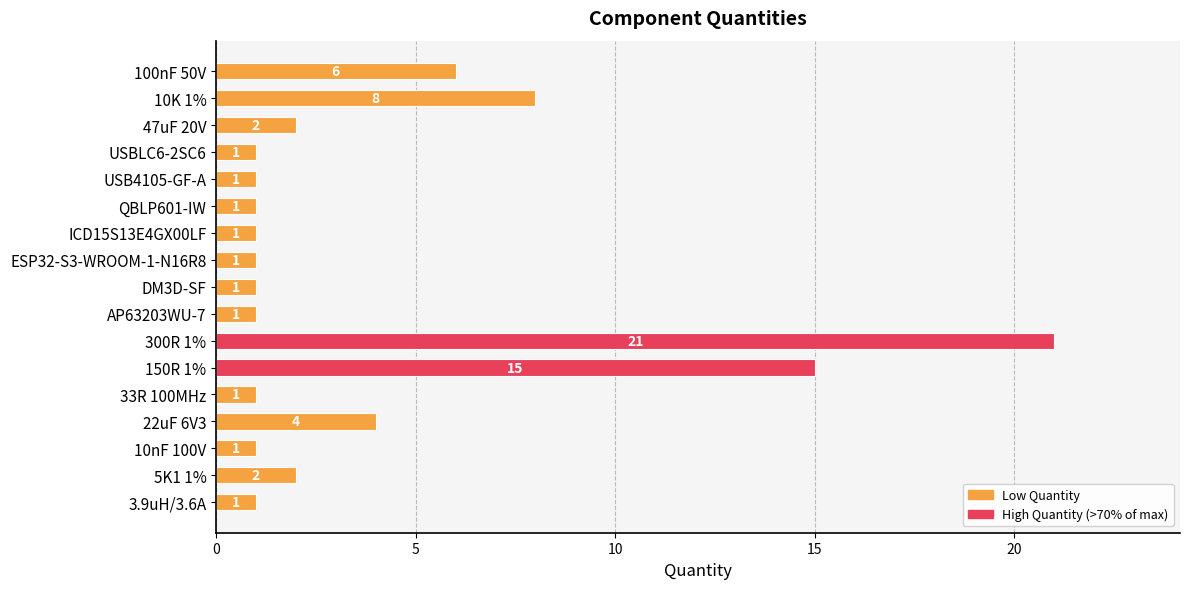

What is the maximum value shown in the chart?

21